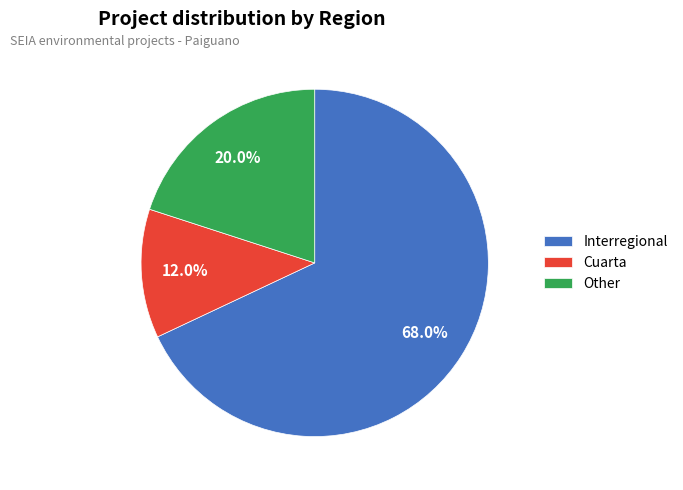

What percentage is the Cuarta slice, to the nearest percent?

12%